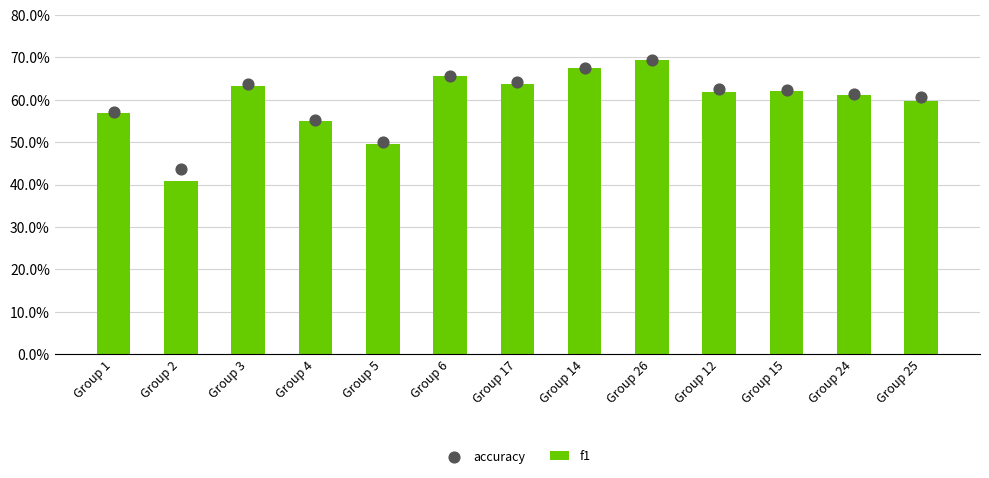

At which category is the sum across all series the highest?

Group 26